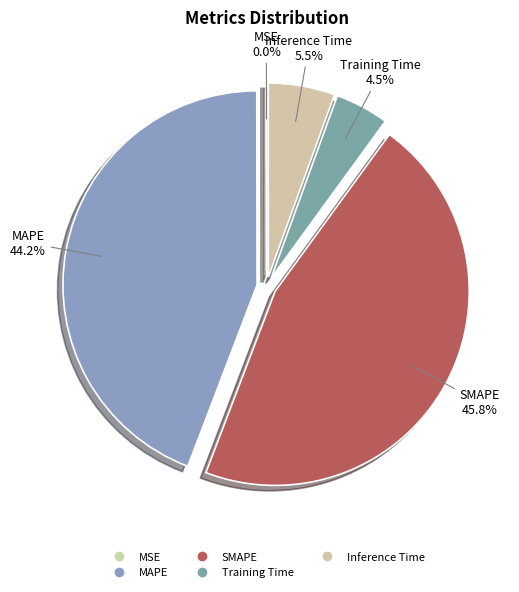

How many slices are in this pie chart?

5